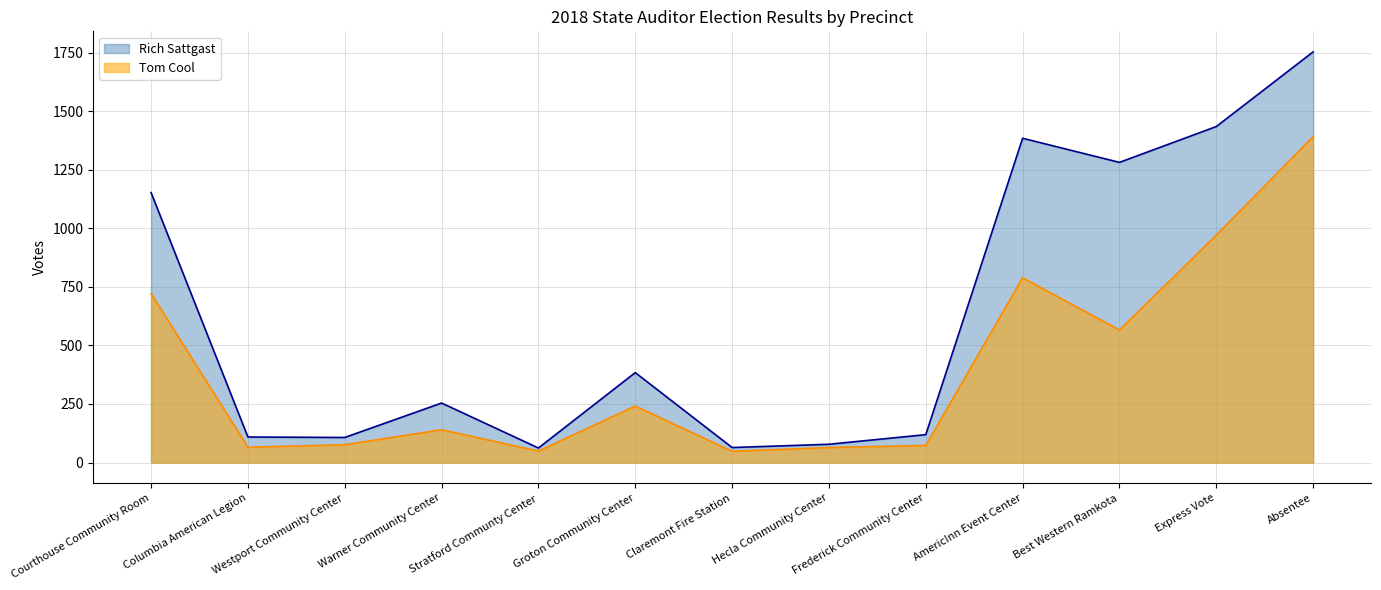

Which series has the largest total across all categories?

Rich Sattgast